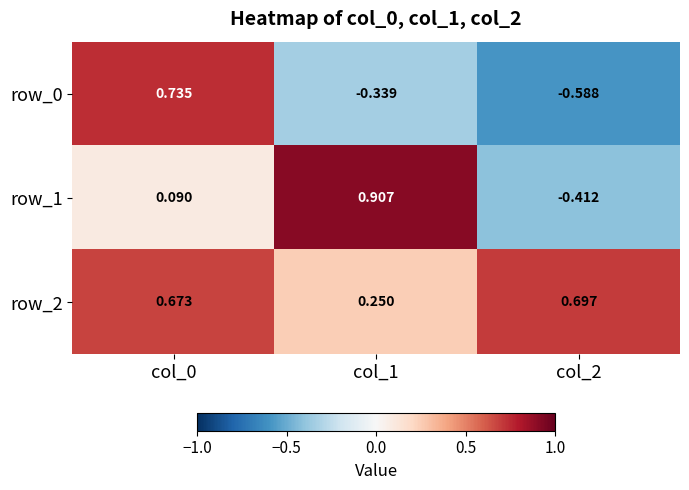

Is the value of row_1 at col_1 greater than the value of row_2 at col_0?

Yes